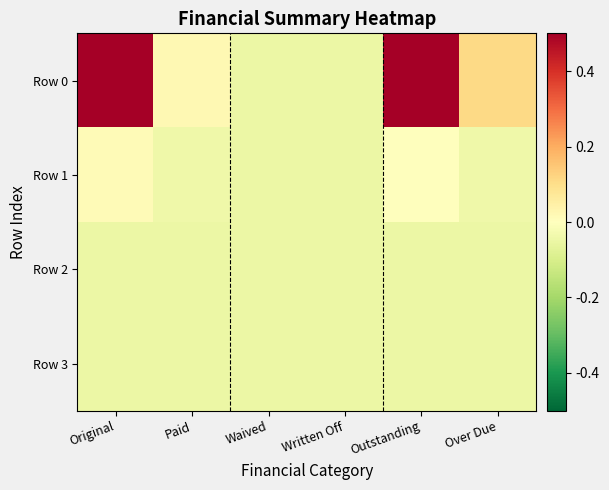

Reading right to left, what are all the values shown in this chart?

Row 0: Over Due=0.1	Outstanding=0.9	Written Off=-0.1	Waived=-0.1	Paid=0.0	Original=0.9
Row 1: Over Due=-0.0	Outstanding=0.0	Written Off=-0.1	Waived=-0.1	Paid=-0.0	Original=0.0
Row 2: Over Due=-0.1	Outstanding=-0.1	Written Off=-0.1	Waived=-0.1	Paid=-0.1	Original=-0.1
Row 3: Over Due=-0.1	Outstanding=-0.1	Written Off=-0.1	Waived=-0.1	Paid=-0.1	Original=-0.1